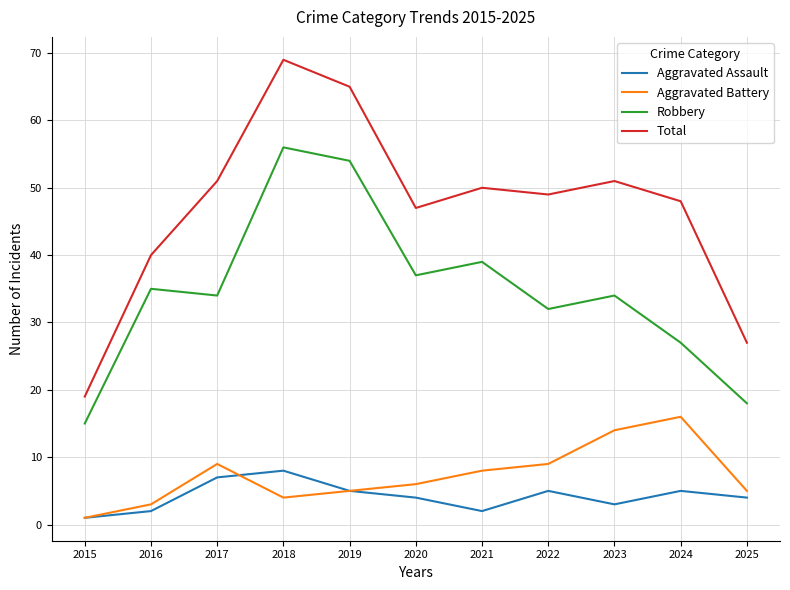

What is the total value across all series at 2021?

99